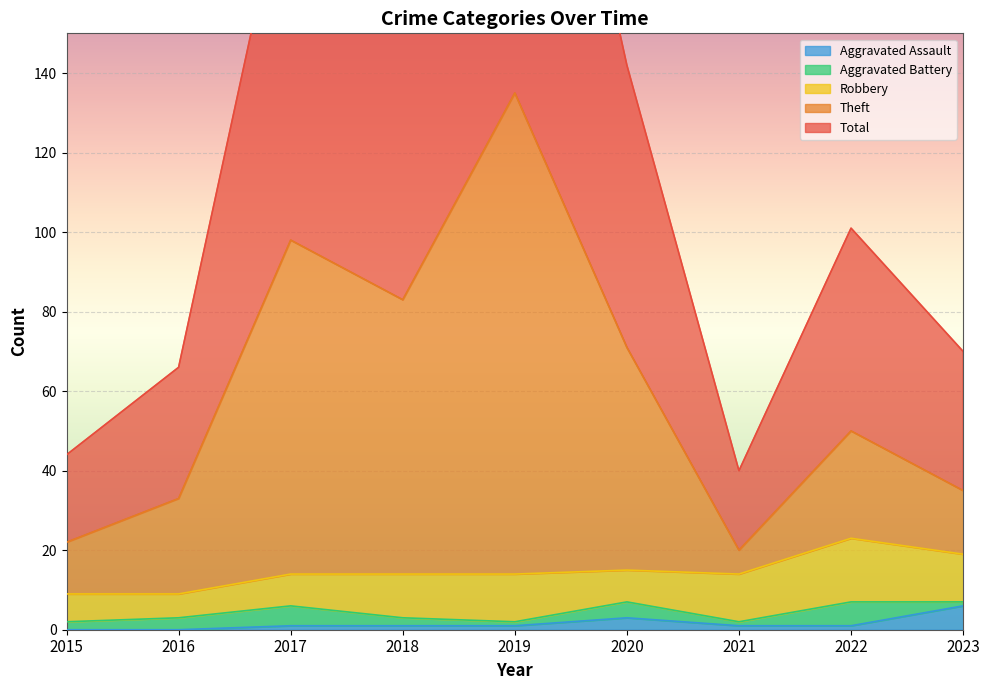

How many values in the Total series are below 101?

4